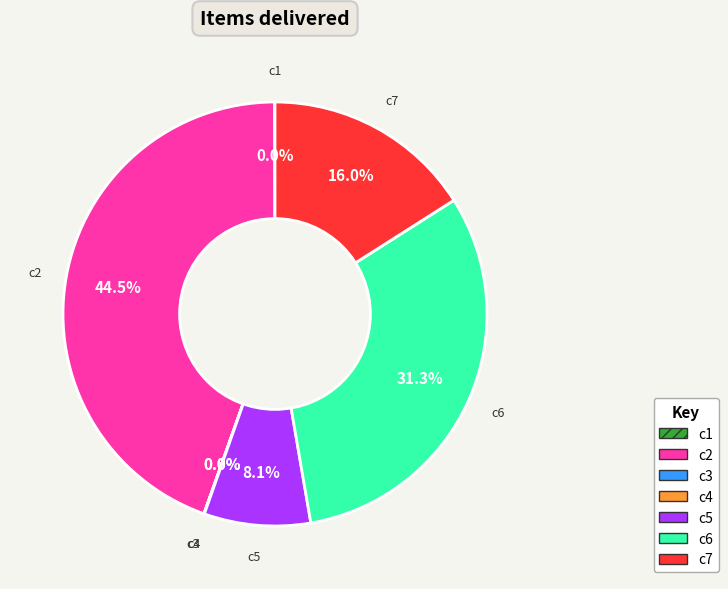

What percentage is NOT represented by c6?

68.7%